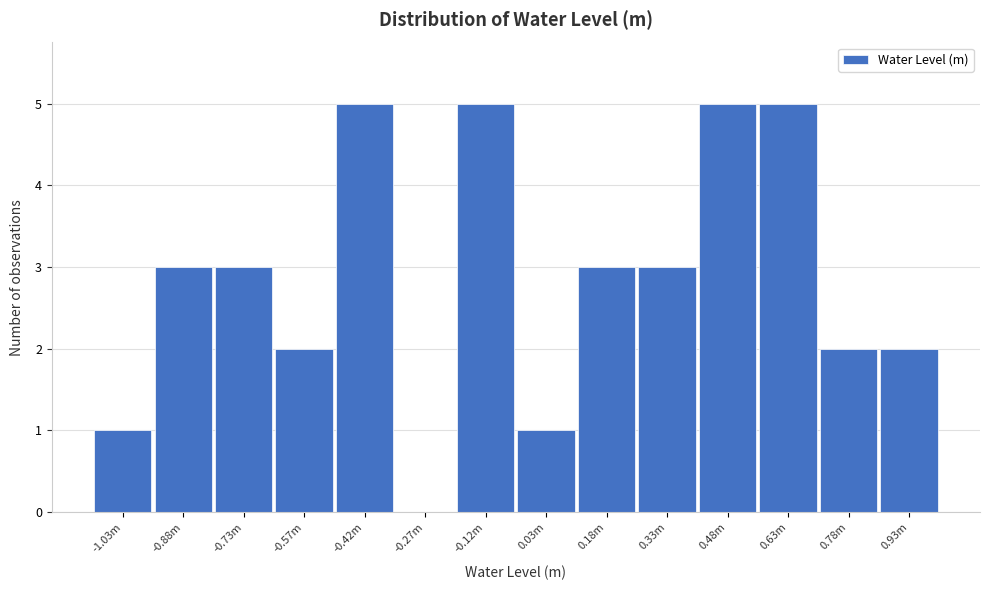

Reading left to right, list all the values displayed in this chart.

-1.03m=1	-0.88m=3	-0.73m=3	-0.57m=2	-0.42m=5	-0.27m=0	-0.12m=5	0.03m=1	0.18m=3	0.33m=3	0.48m=5	0.63m=5	0.78m=2	0.93m=2